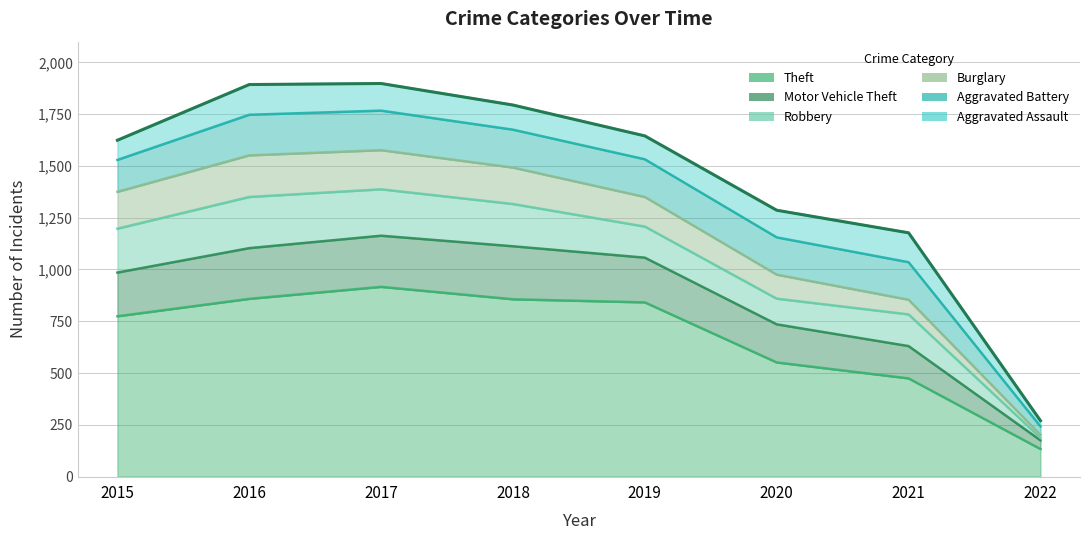

What are all the series names shown in the legend?

Theft, Motor Vehicle Theft, Robbery, Burglary, Aggravated Battery, Aggravated Assault